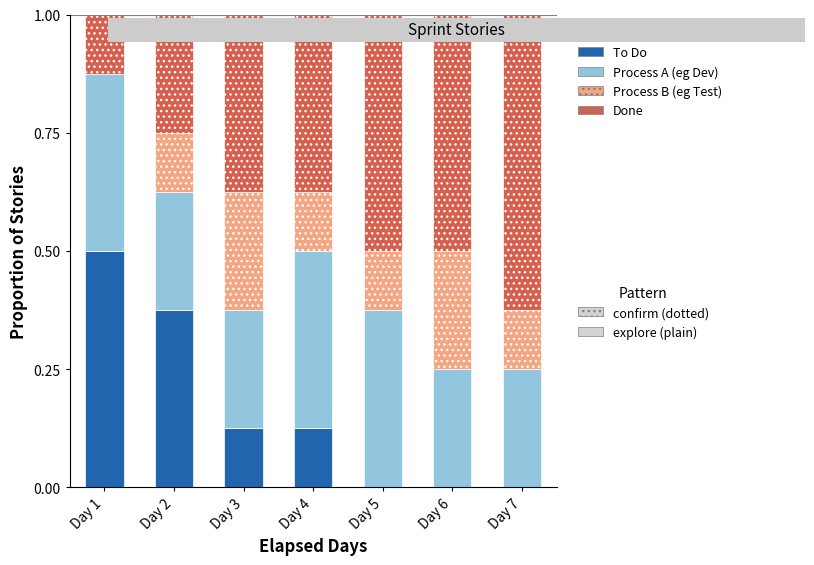

What is the total value across all series at Day 2?

1.0